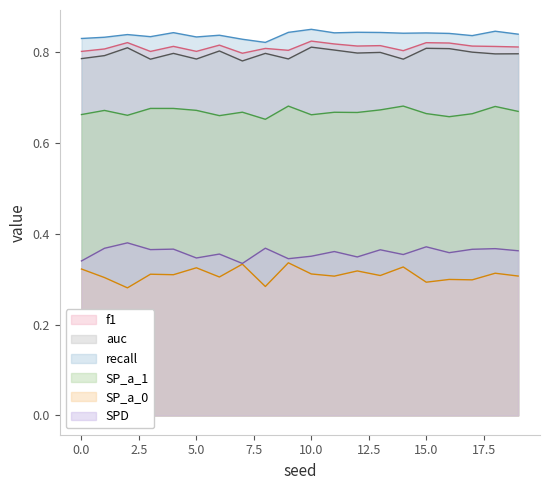

Which series has the largest total across all categories?

recall